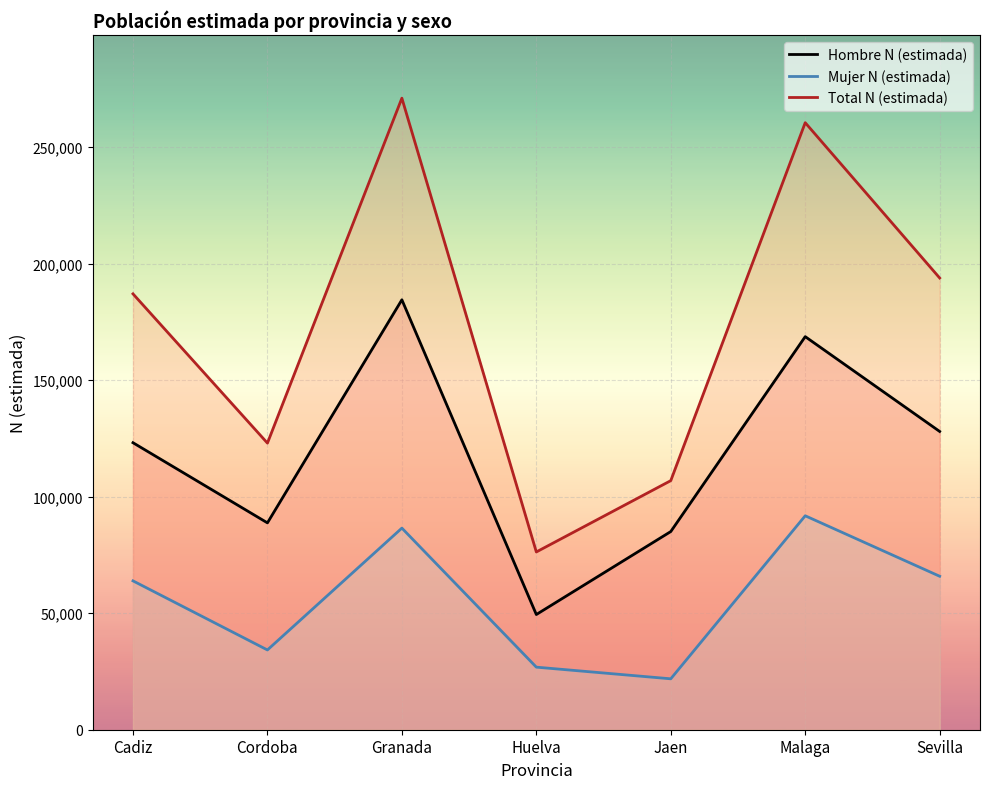

How many interior local peaks does the Hombre N (estimada) series have?

2